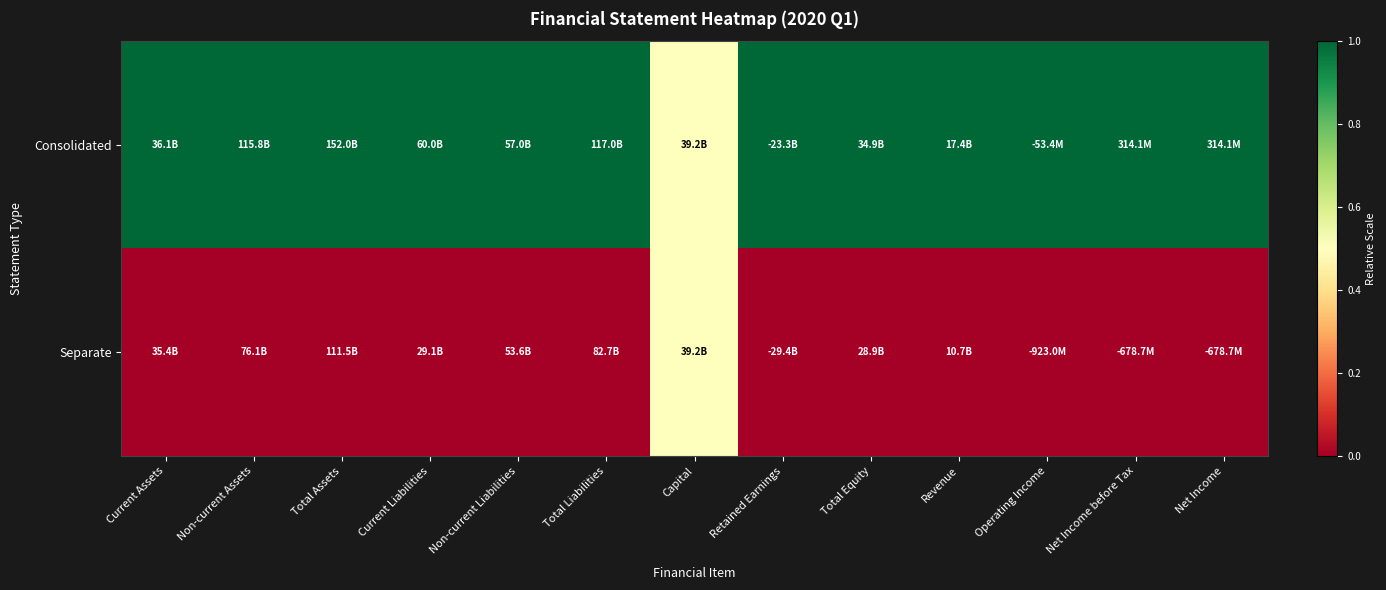

What is the total value across all series at Operating Income?

1.0